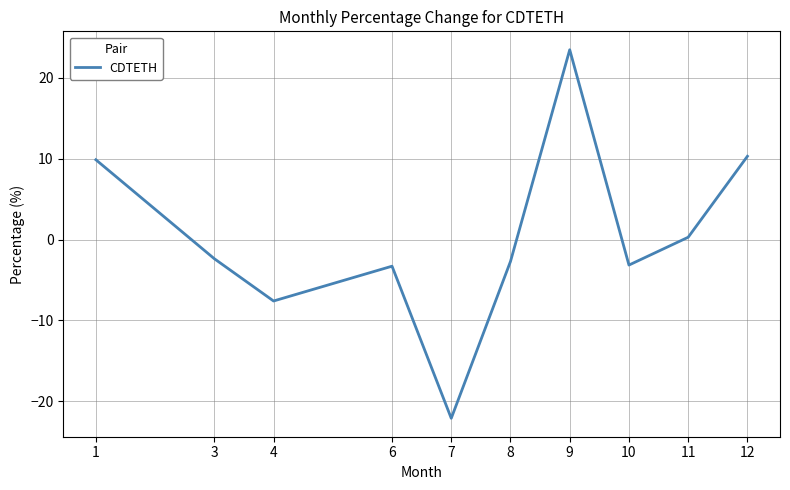

What is the average value?

0.3